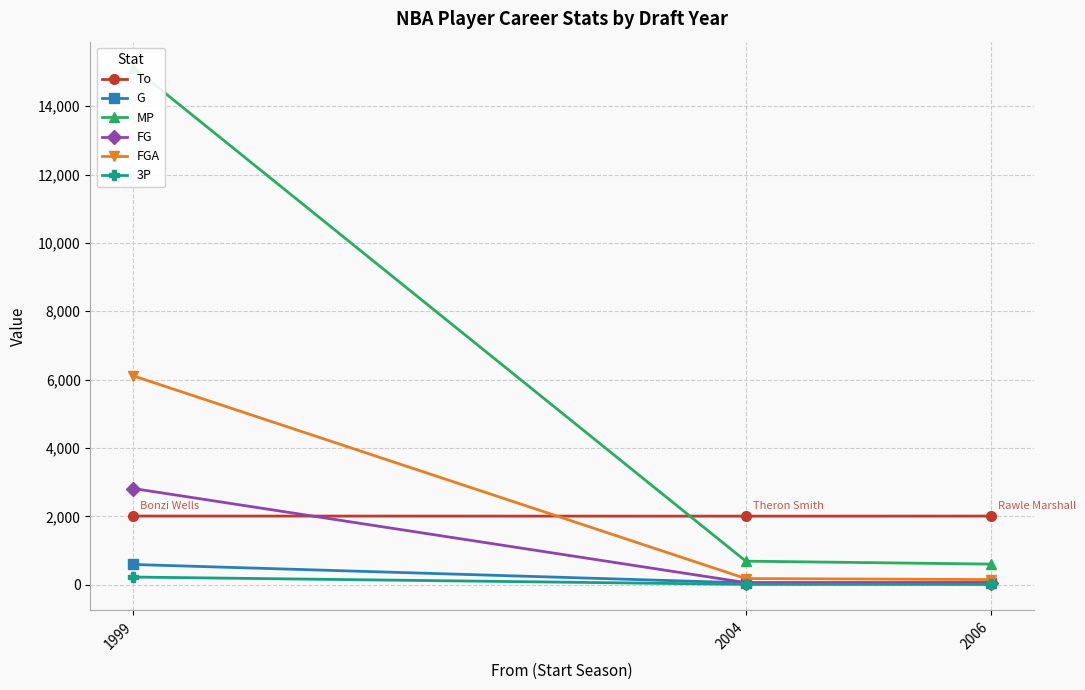

True or false: FG has a value of 56 at 2006.

True